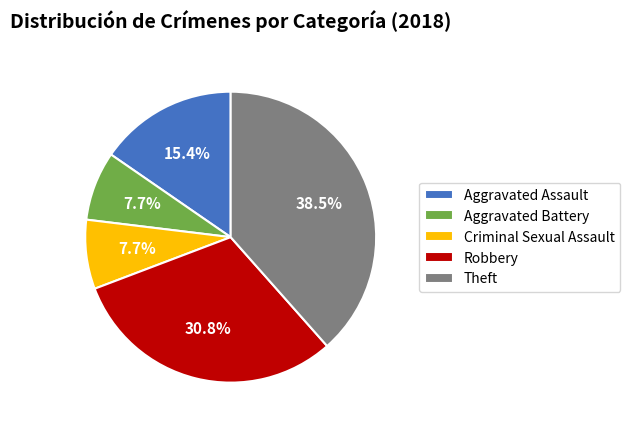

To the nearest percent, what is the difference between the Aggravated Assault and Aggravated Battery slice percentages?

8%